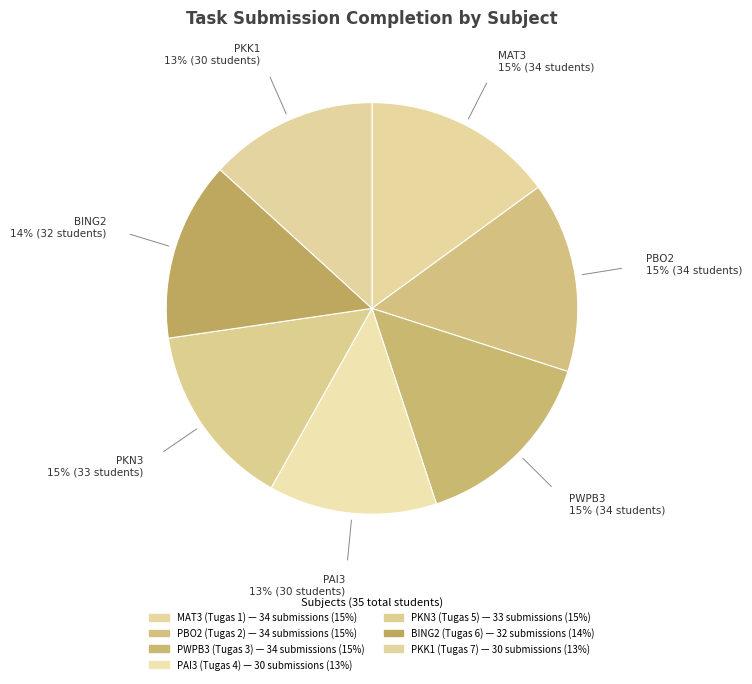

Is there any slice that represents more than half of the pie?

No